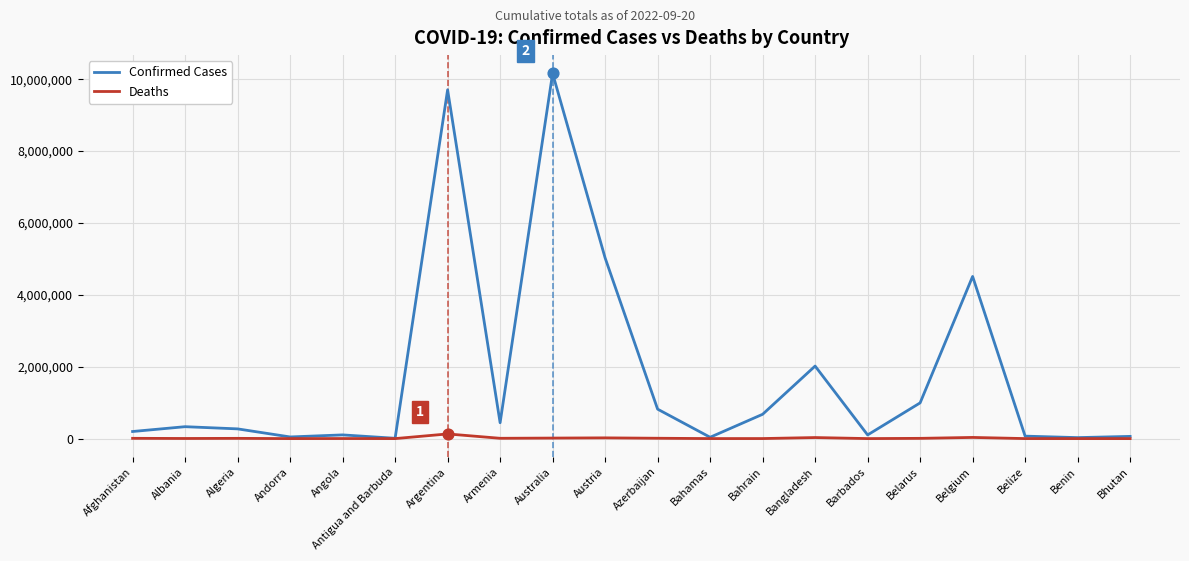

Which series has the largest range (max minus min)?

Confirmed Cases